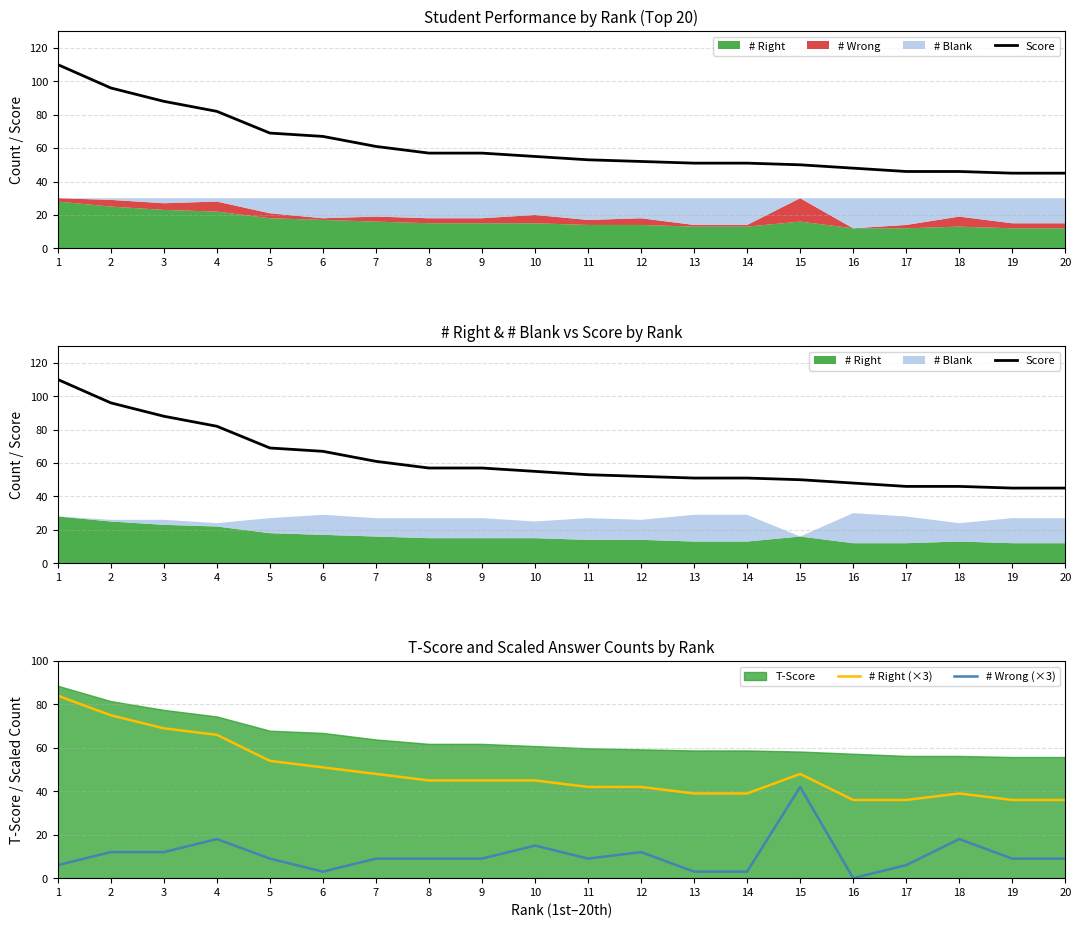

True or false: # Wrong (×3) has a value of 18 at 4.

True